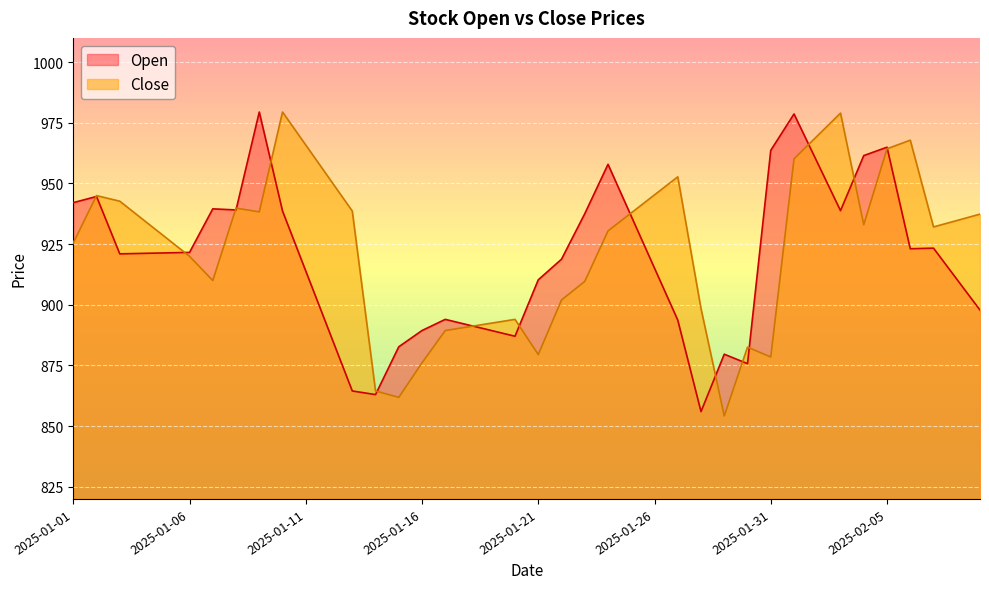

The value of Open at 2025-02-07 is 923.4. True or false?

True